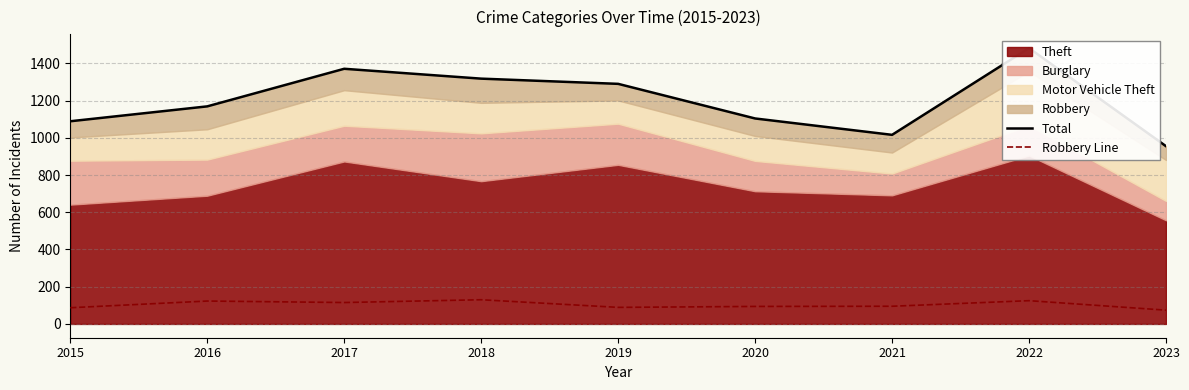

How many data points does each series have?

9